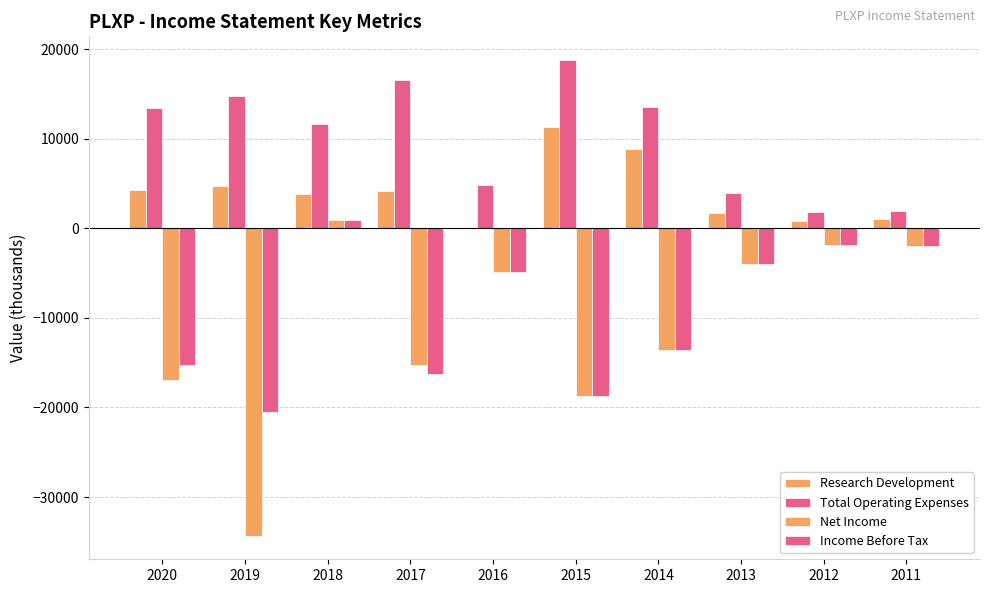

How many series are shown in this chart?

4